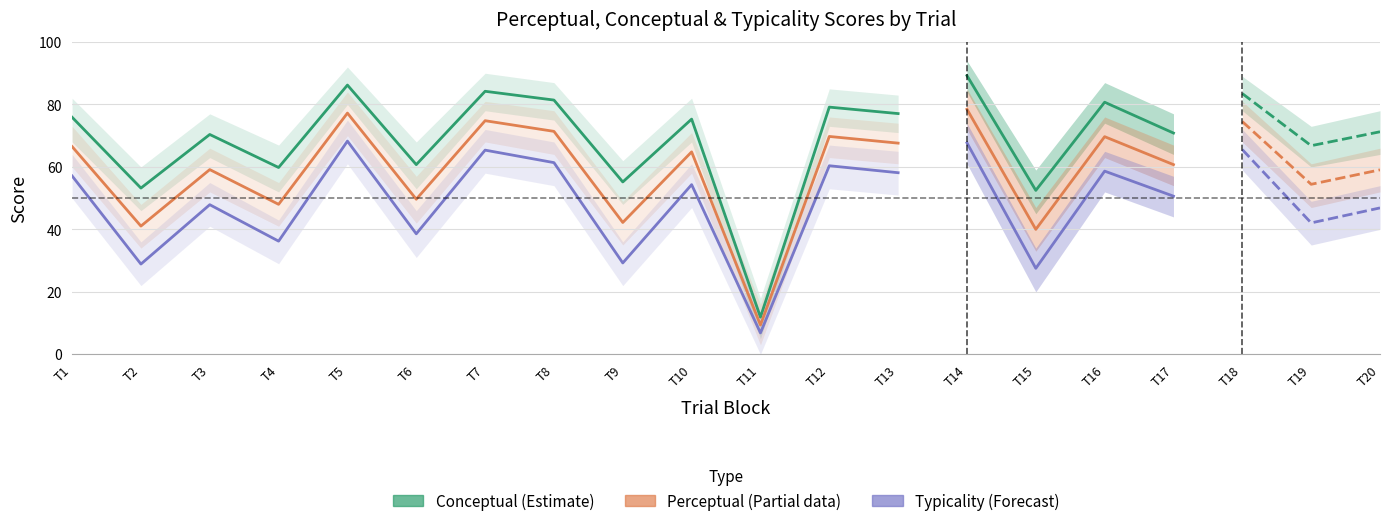

Rank the series by their maximum value, from lowest to highest.

Typicality (Forecast), Perceptual (Partial), Conceptual (Estimate)